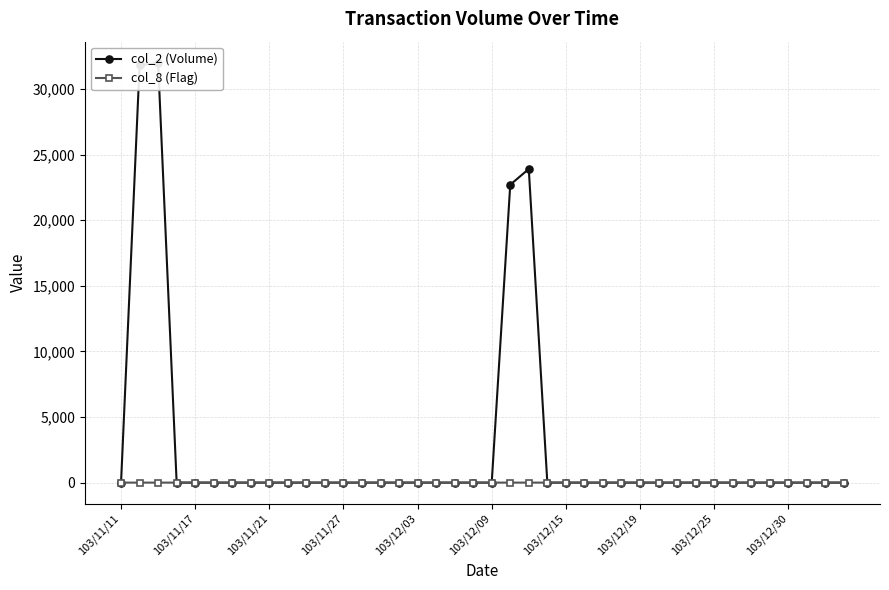

The value of col_8 (Flag) at 23 is 0. True or false?

True